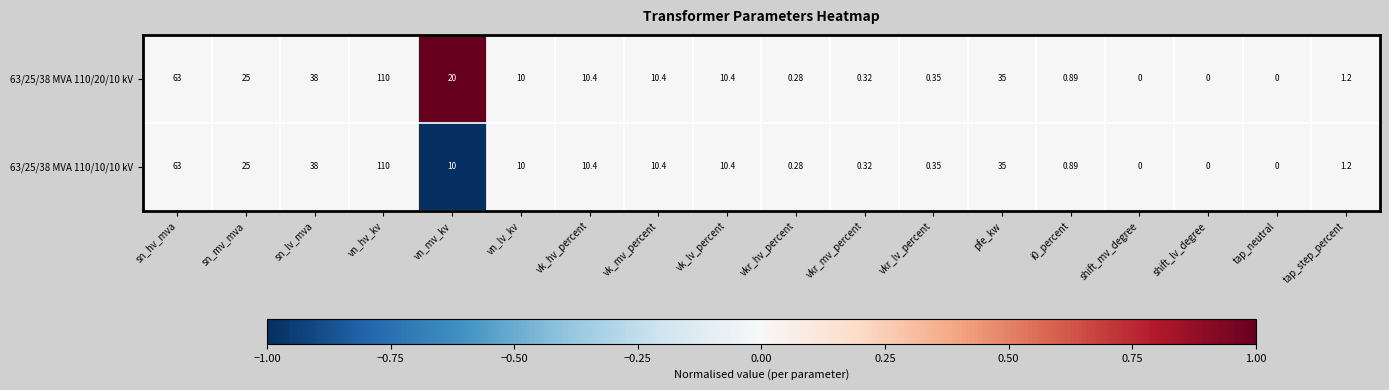

Is the value of 63/25/38 MVA 110/10/10 kV at shift_mv_degree greater than the value of 63/25/38 MVA 110/20/10 kV at vkr_mv_percent?

No